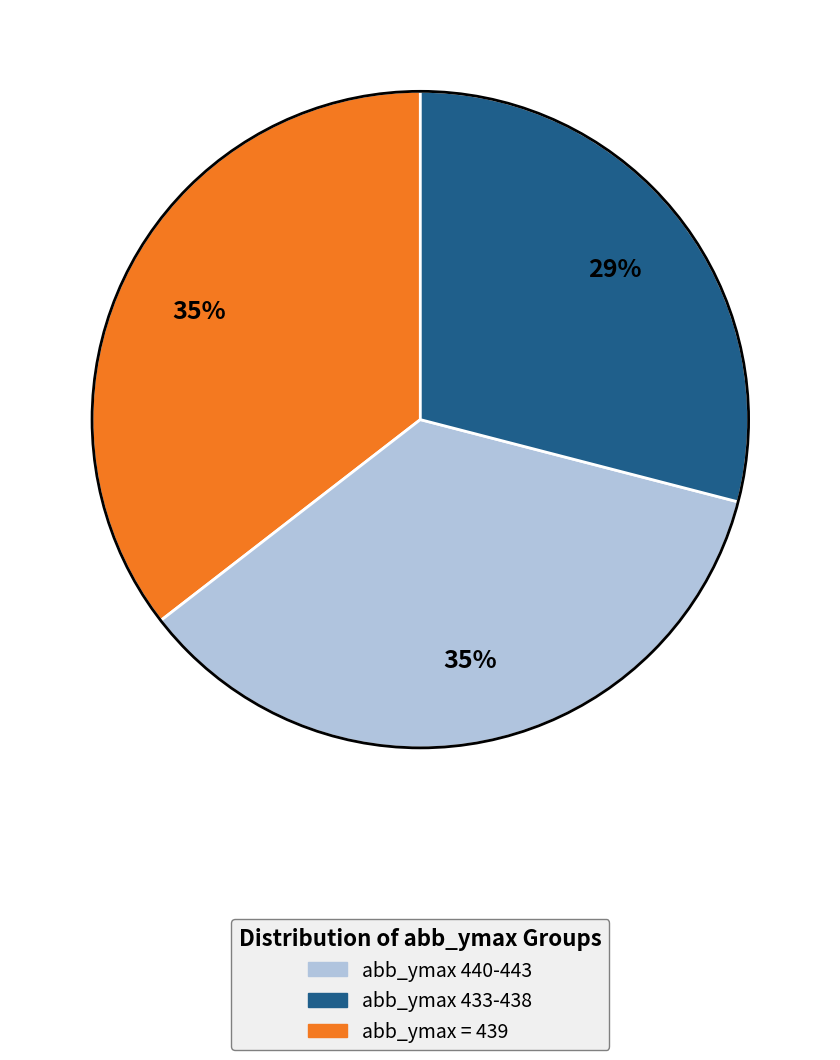

To the nearest percent, what is the average slice percentage?

33%